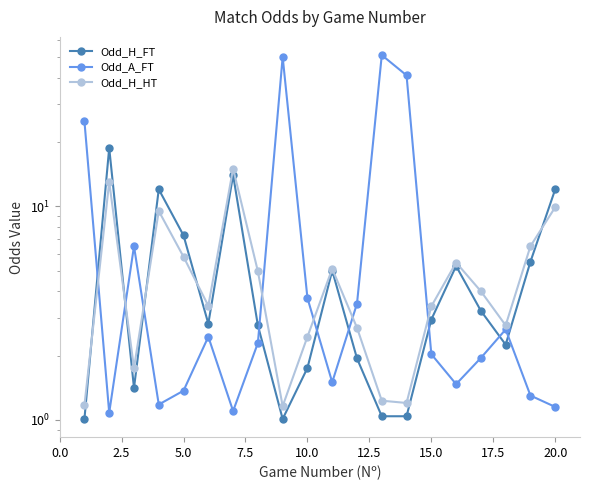

In Odd_H_FT, how many points are lower than both neighbors (excluding endpoints)?

4